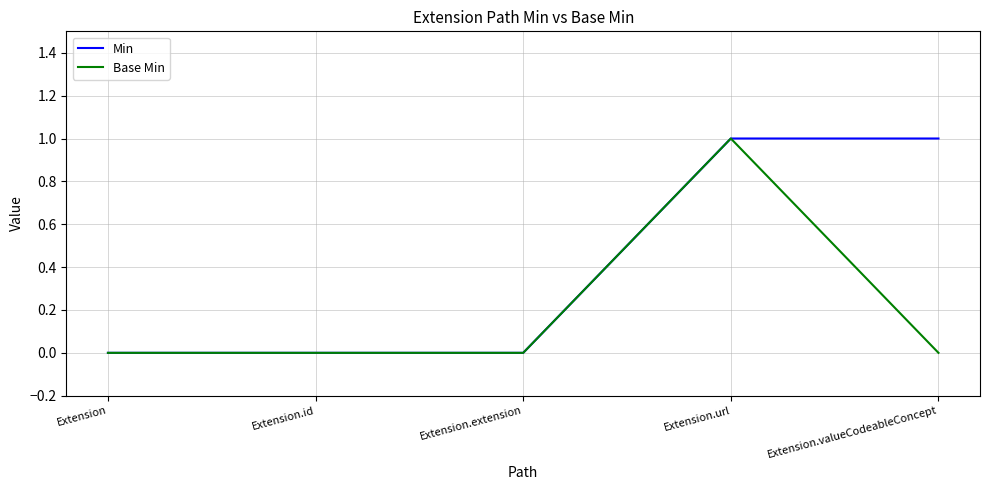

What position from the left is Extension.extension?

3